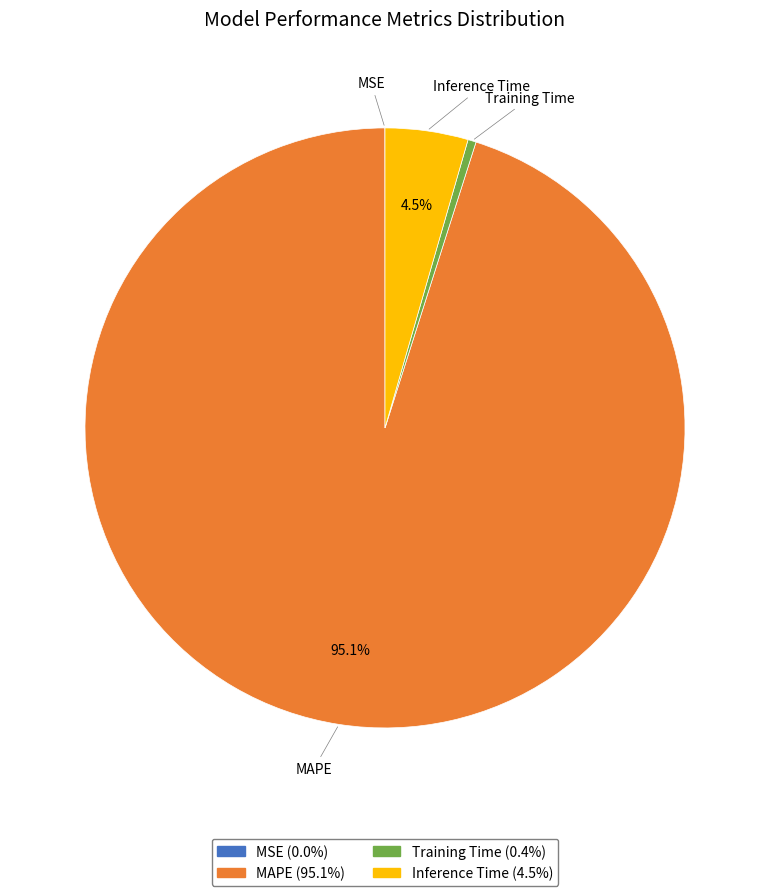

Which has a higher value, Inference Time or MAPE?

MAPE